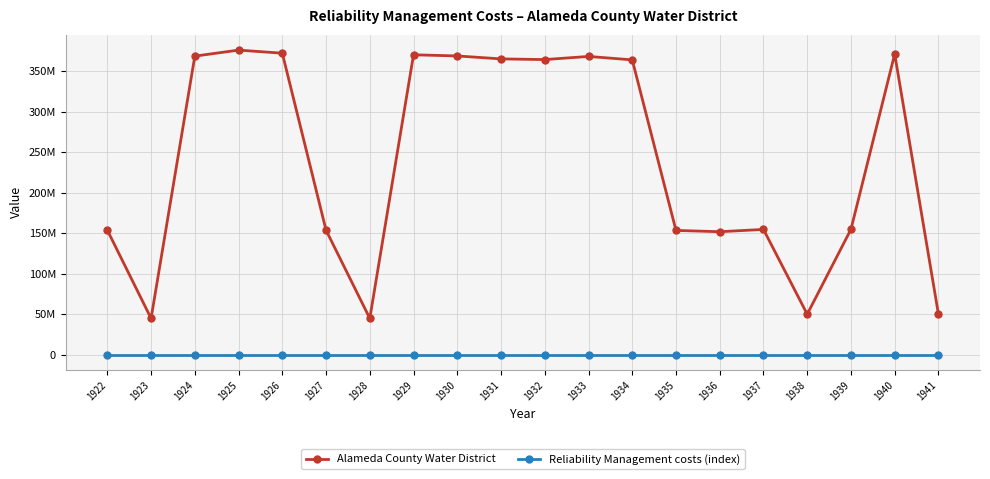

What are all the series names shown in the legend?

Alameda County Water District, Reliability Management costs (index)